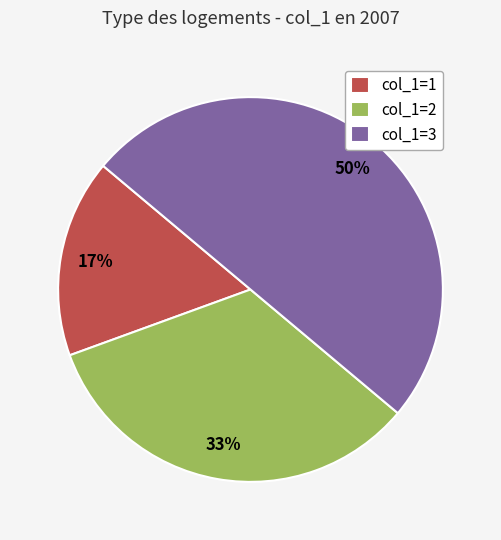

Is it true that col_1=3 is 36% of the pie?

False